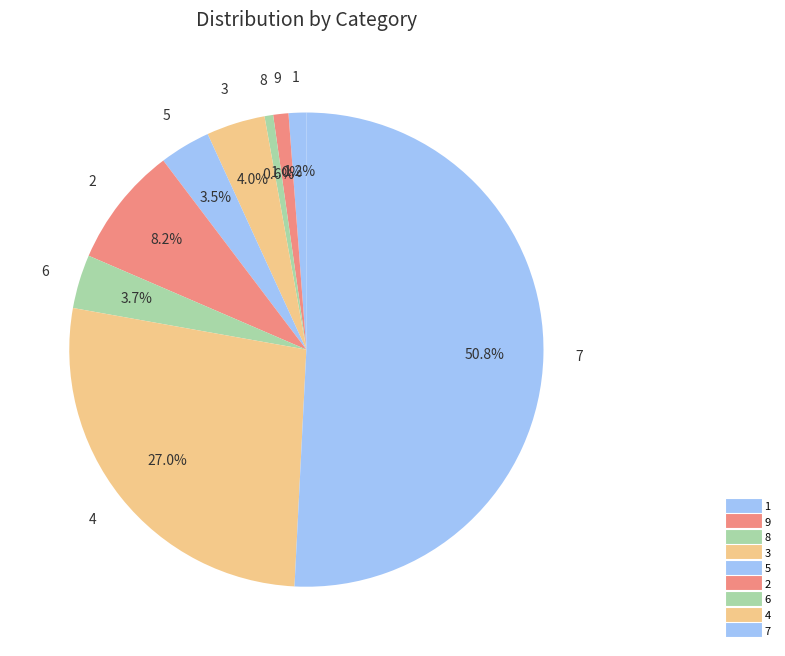

To the nearest percent, what portion does 4 represent?

27%